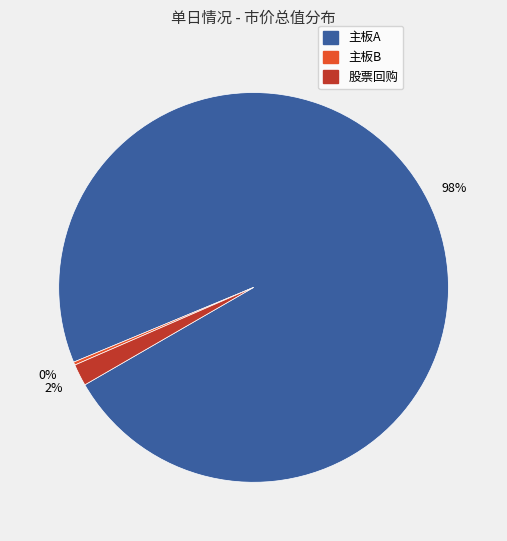

Is there any slice that represents more than half of the pie?

Yes